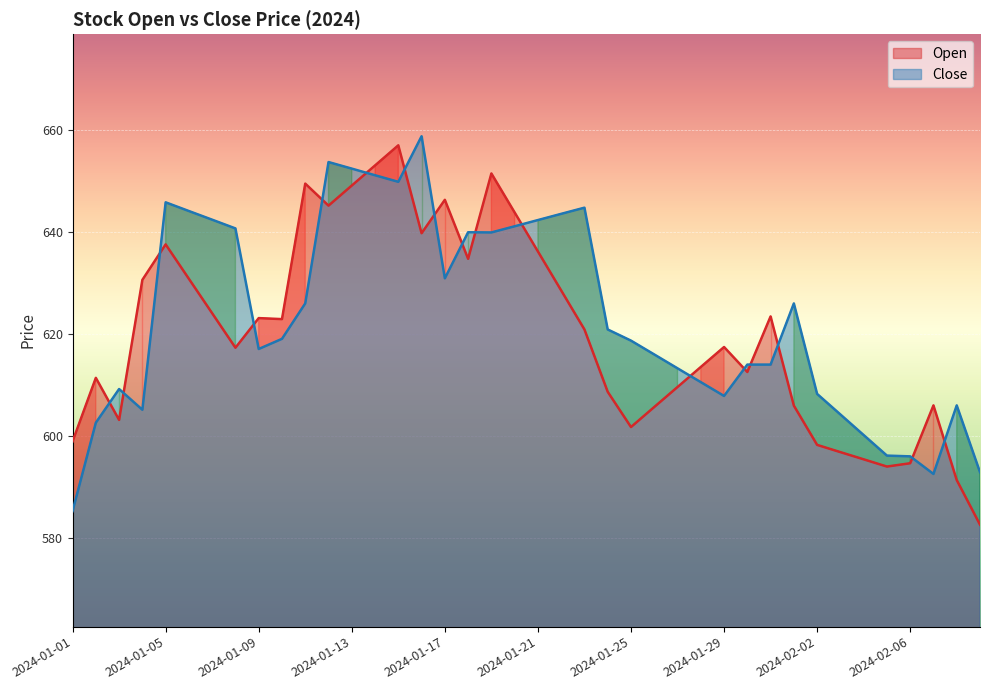

Where does the Open series first go above 620?

2024-01-04